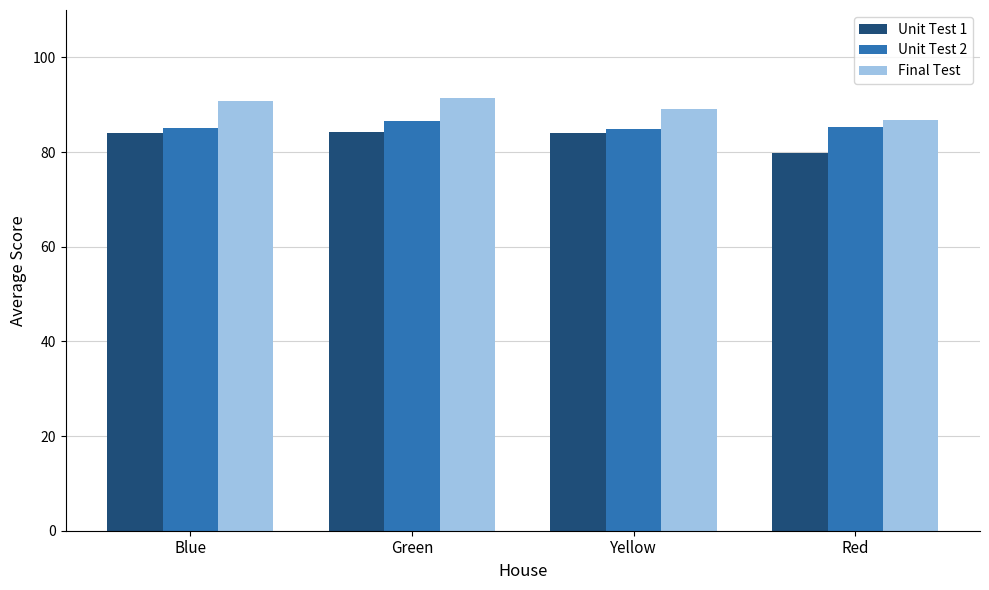

Is it true that Final Test equals 86.7 at Red?

True